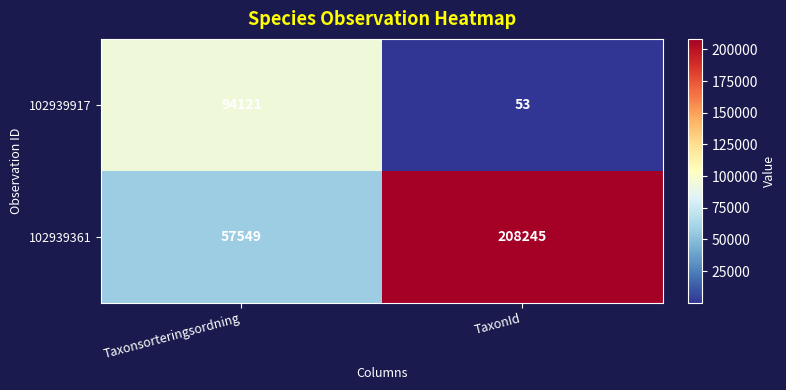

What is the approximate value of 102939917 at Taxonsorteringsordning, to the nearest 100?

94100